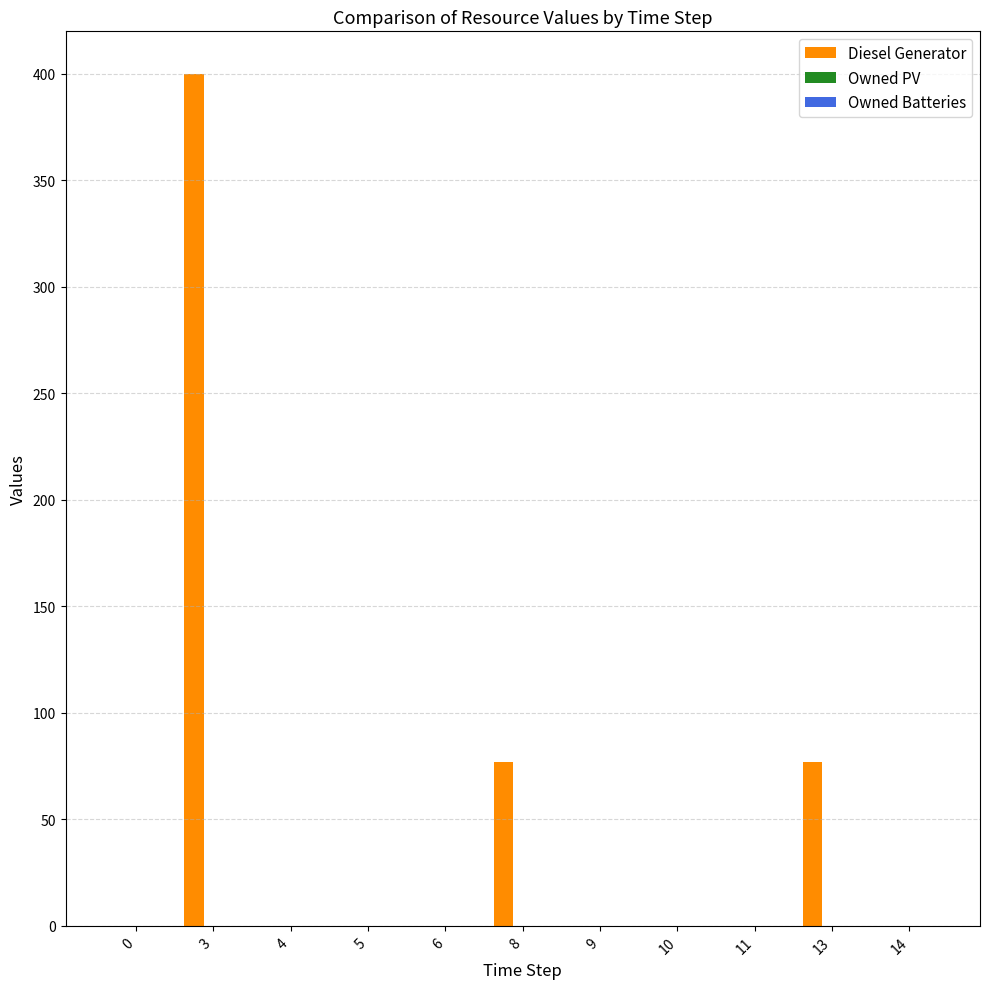

Between 9 and 8, which is larger?

8